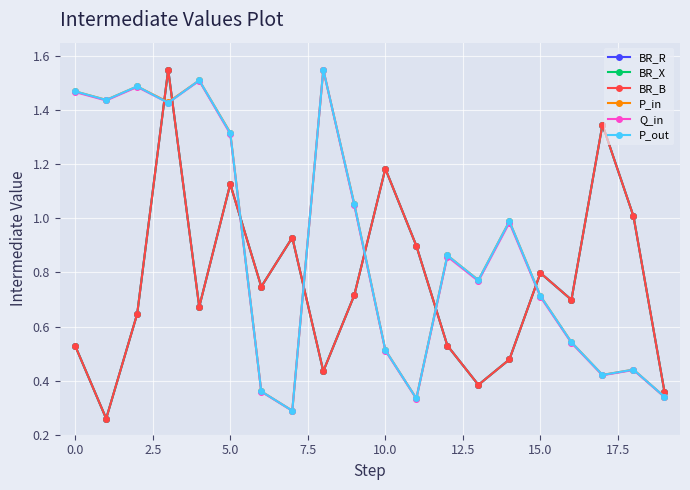

Reading left to right, extract all data points from this chart.

BR_R: 0.5	0.3	0.6	1.6	0.7	1.1	0.7	0.9	0.4	0.7	1.2	0.9	0.5	0.4	0.5	0.8	0.7	1.3	1.0	0.4
BR_X: 0.5	0.3	0.6	1.6	0.7	1.1	0.7	0.9	0.4	0.7	1.2	0.9	0.5	0.4	0.5	0.8	0.7	1.3	1.0	0.4
BR_B: 0.5	0.3	0.6	1.6	0.7	1.1	0.7	0.9	0.4	0.7	1.2	0.9	0.5	0.4	0.5	0.8	0.7	1.3	1.0	0.4
P_in: 1.5	1.4	1.5	1.4	1.5	1.3	0.4	0.3	1.6	1.1	0.5	0.3	0.9	0.8	1.0	0.7	0.5	0.4	0.4	0.3
Q_in: 1.5	1.4	1.5	1.4	1.5	1.3	0.4	0.3	1.6	1.0	0.5	0.3	0.9	0.8	1.0	0.7	0.5	0.4	0.4	0.3
P_out: 1.5	1.4	1.5	1.4	1.5	1.3	0.4	0.3	1.6	1.1	0.5	0.3	0.9	0.8	1.0	0.7	0.5	0.4	0.4	0.3